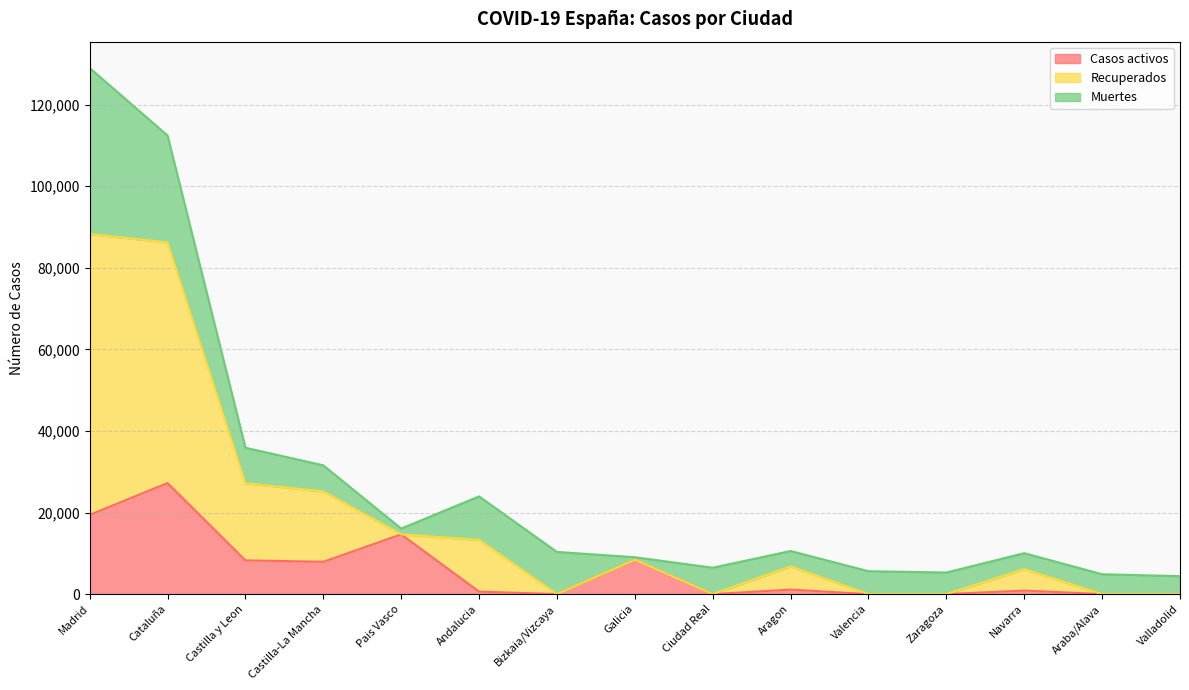

Which series has the largest total across all categories?

Recuperados